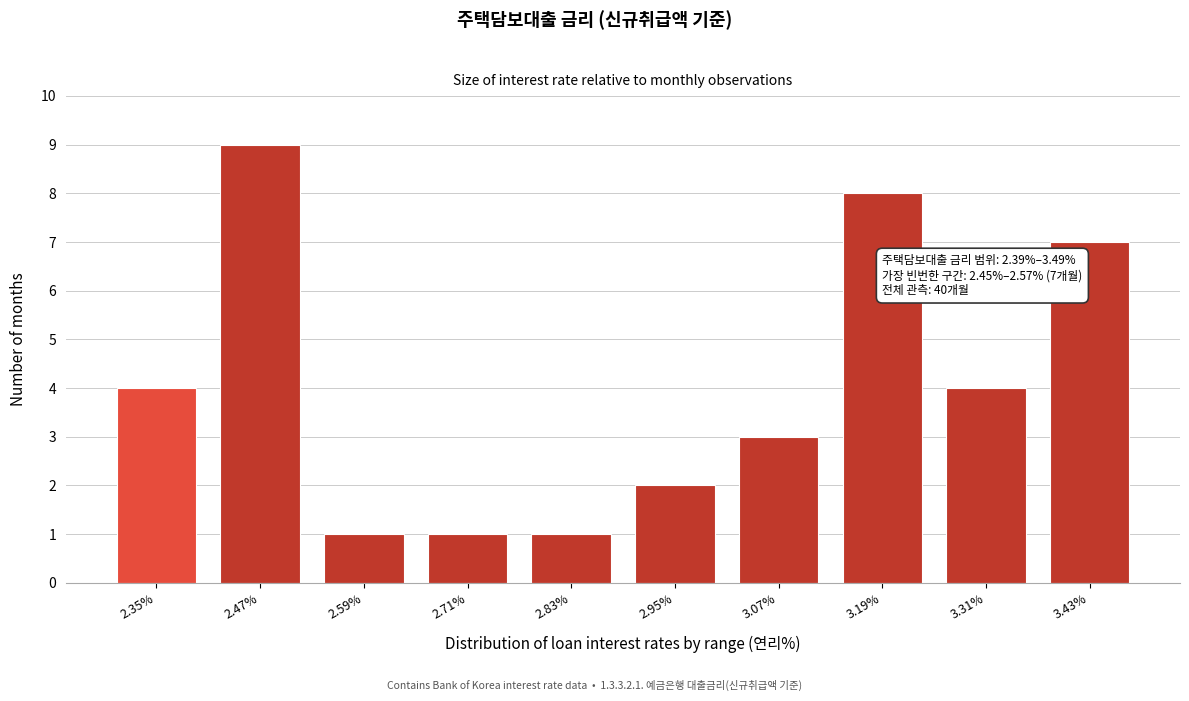

Reading left to right, what are all the values shown in this chart?

2.35%=4	2.47%=9	2.59%=1	2.71%=1	2.83%=1	2.95%=2	3.07%=3	3.19%=8	3.31%=4	3.43%=7